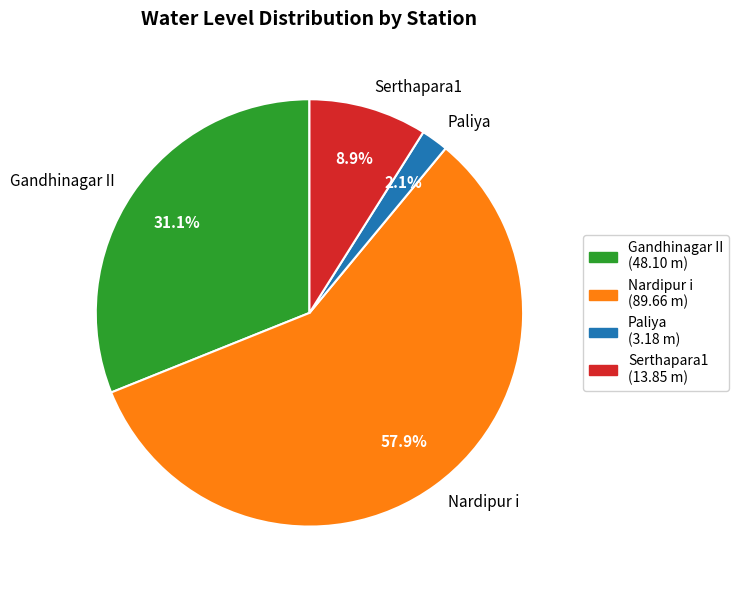

Which slice is the smallest?

Paliya